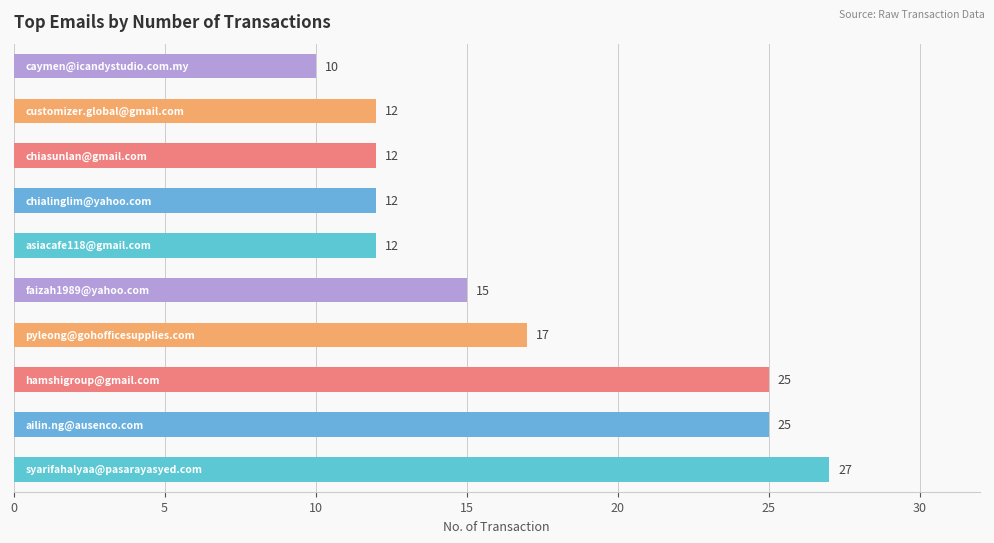

Reading bottom to top, extract all data points from this chart.

27	25	25	17	15	12	12	12	12	10